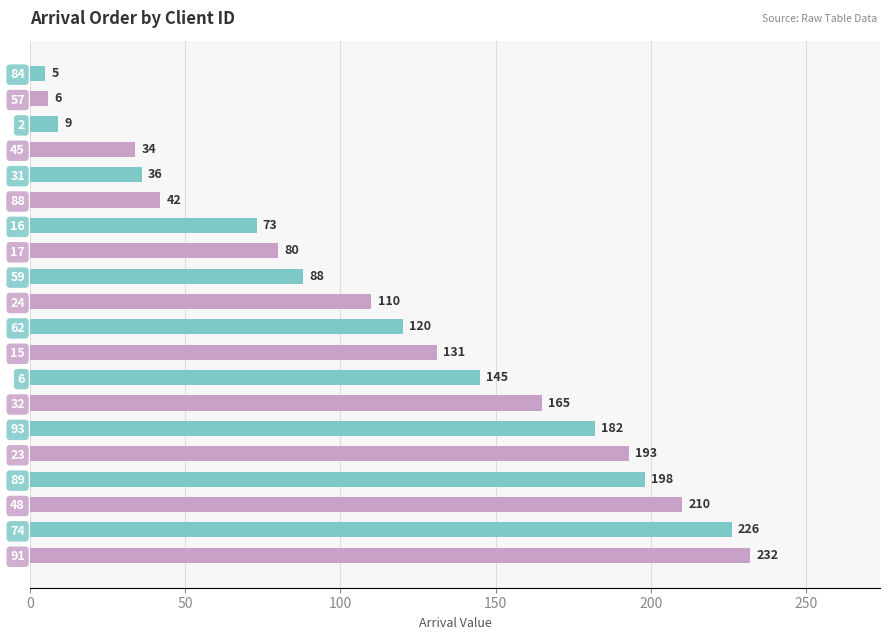

True or false: the data shows 165 at 32.

True